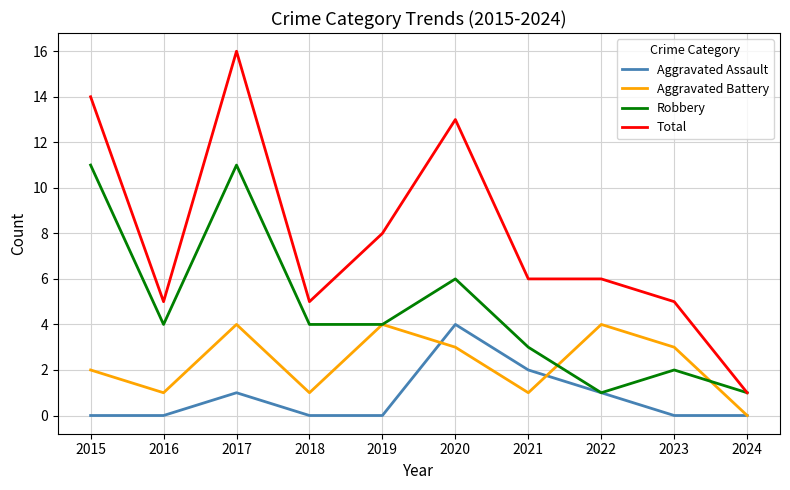

True or false: Total and Aggravated Battery cross at least once.

False